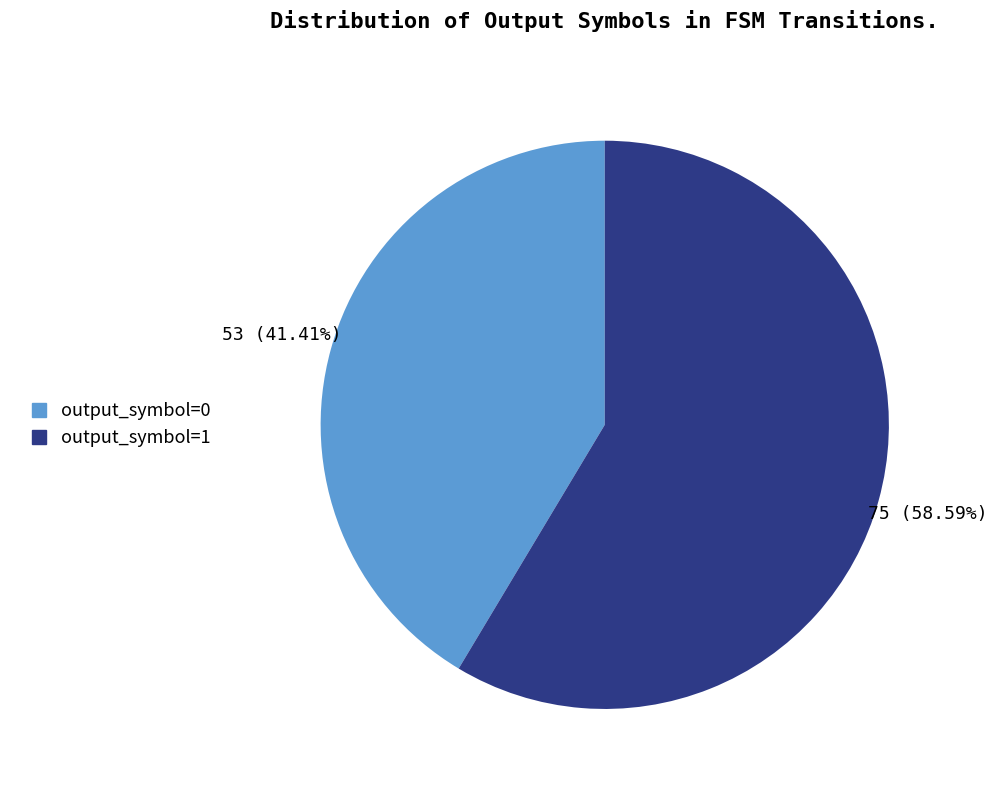

Between output_symbol=0 and output_symbol=1, which is larger?

output_symbol=1